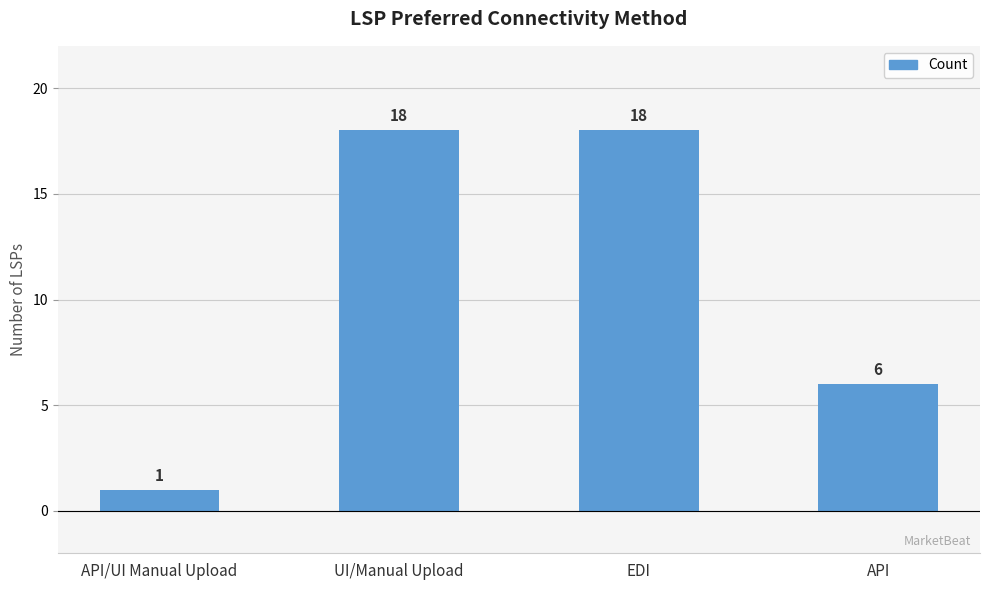

True or false: the data shows 9 at API.

False